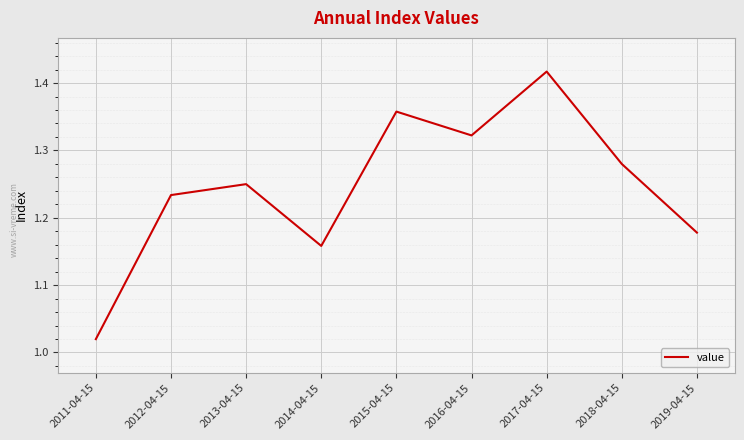

List the labels in order of value, smallest first.

2011-04-15, 2014-04-15, 2019-04-15, 2012-04-15, 2013-04-15, 2018-04-15, 2016-04-15, 2015-04-15, 2017-04-15